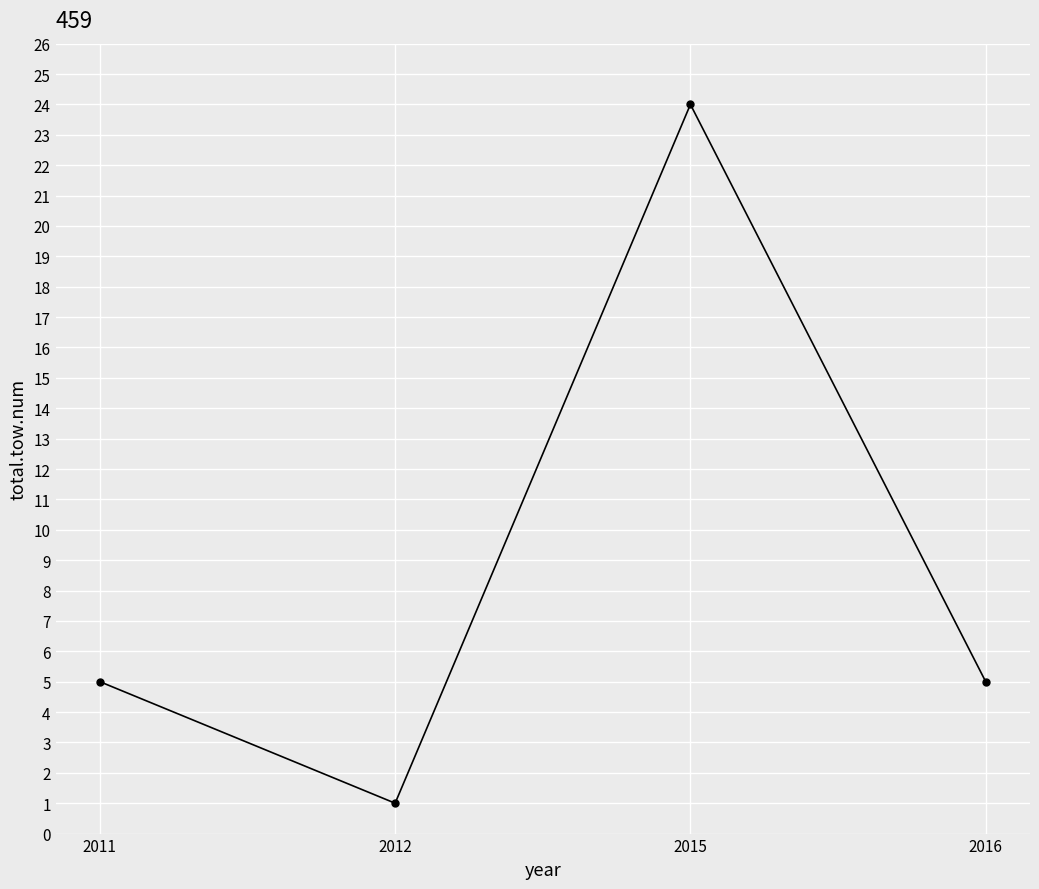

How many categories are shown in the chart?

4